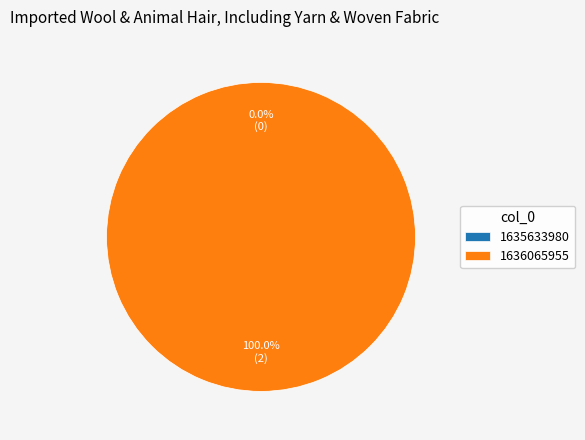

The 1635633980 slice represents 14% of the pie. True or false?

False